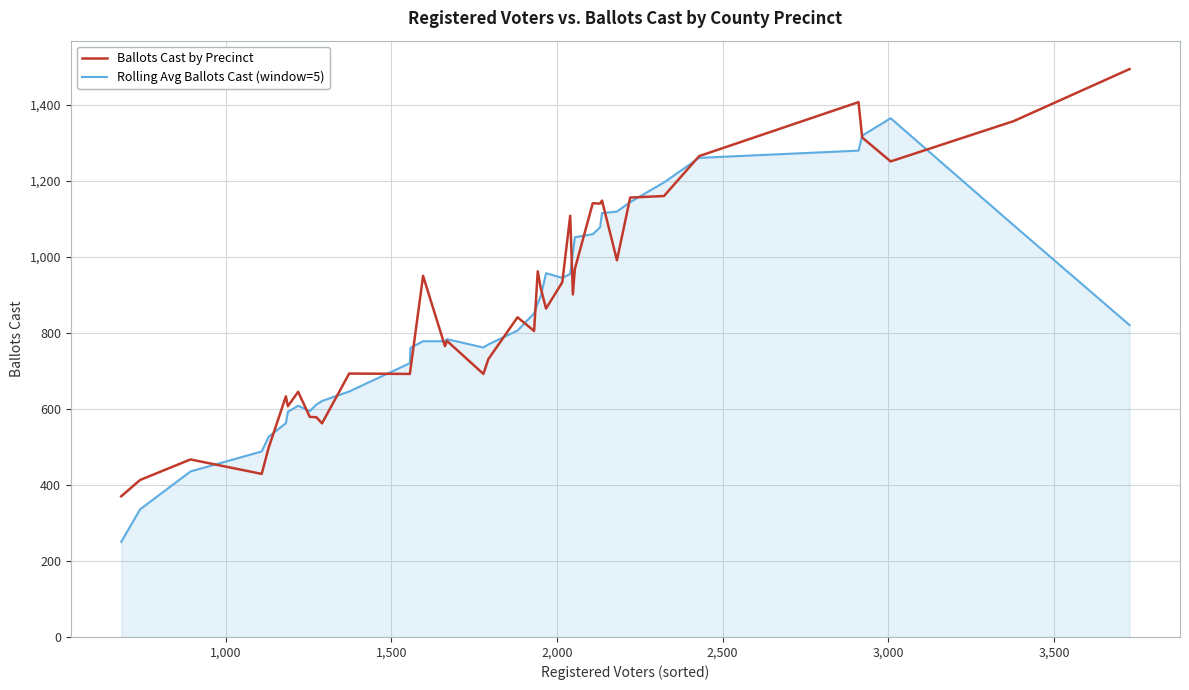

What is the highest value of the Ballots Cast by Precinct series?

1494.0